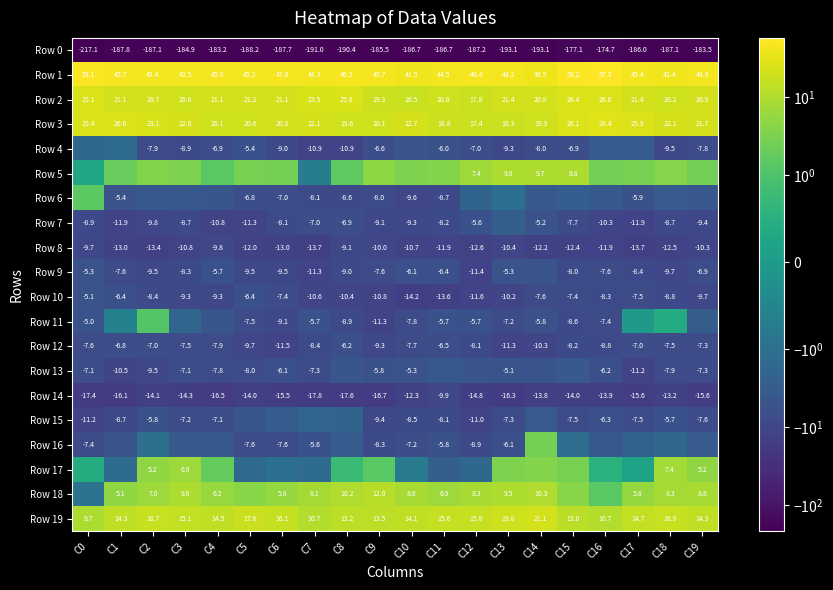

How many values in the Row 2 series are below 21?

9